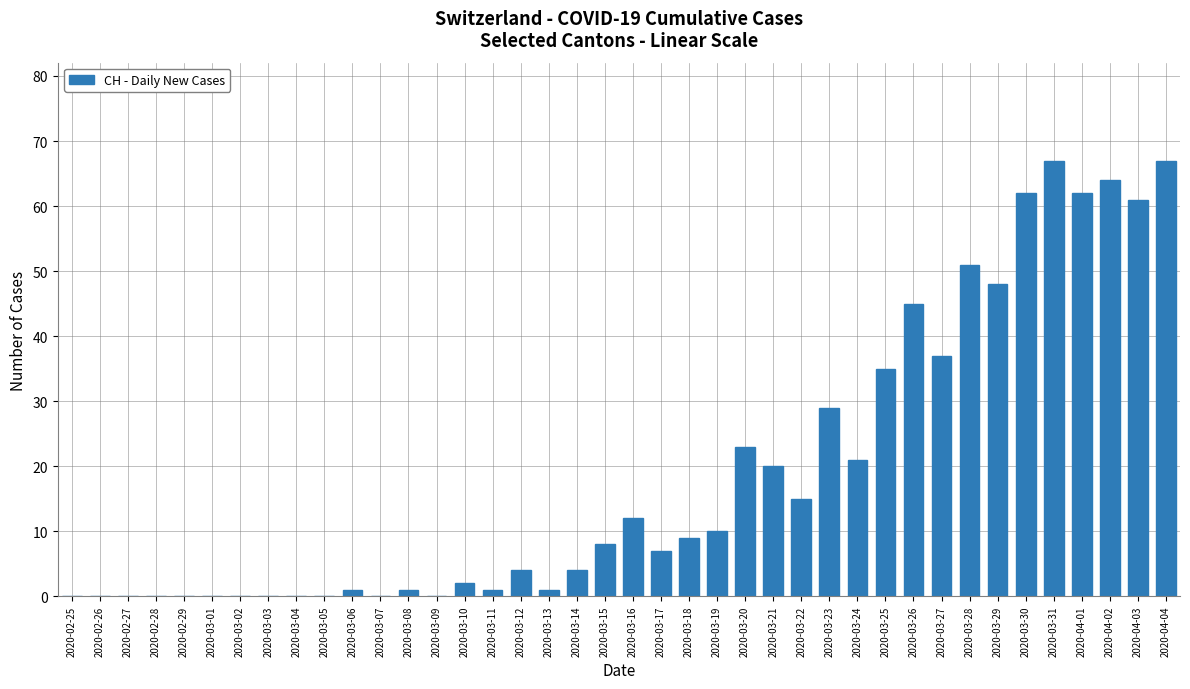

What is the change in value from 2020-03-14 to 2020-03-20?

+19